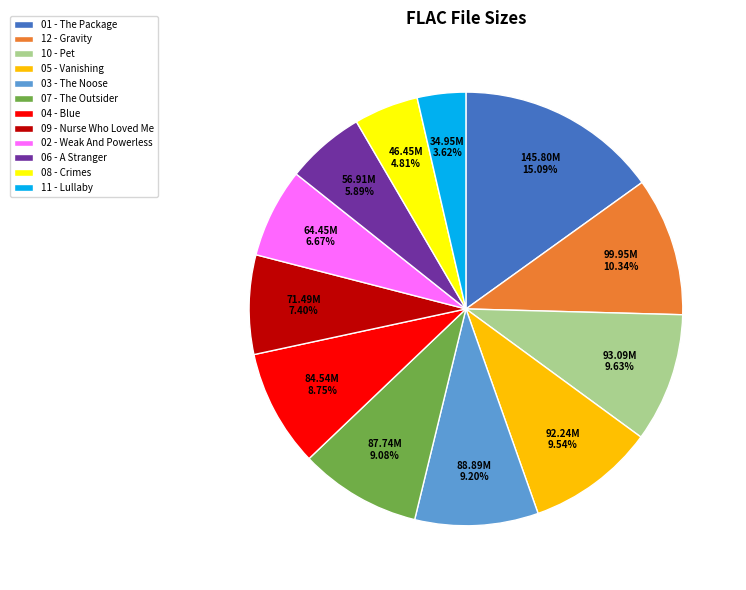

Which has a higher value, 05 - Vanishing or 12 - Gravity?

12 - Gravity